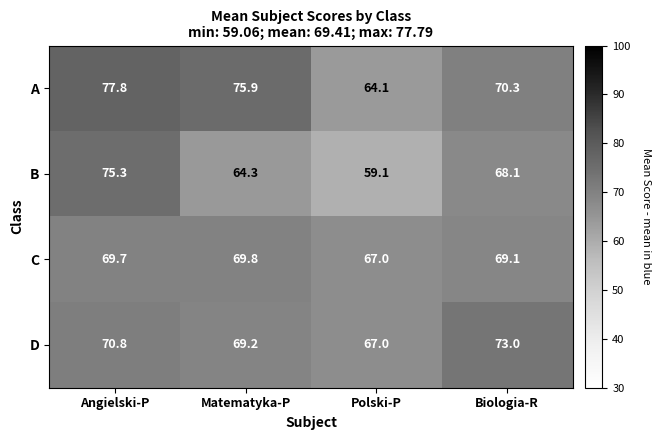

Reading left to right, list all the values displayed in this chart.

A: 77.8	75.9	64.1	70.3
B: 75.3	64.3	59.1	68.1
C: 69.7	69.8	67.0	69.1
D: 70.8	69.2	67.0	73.0